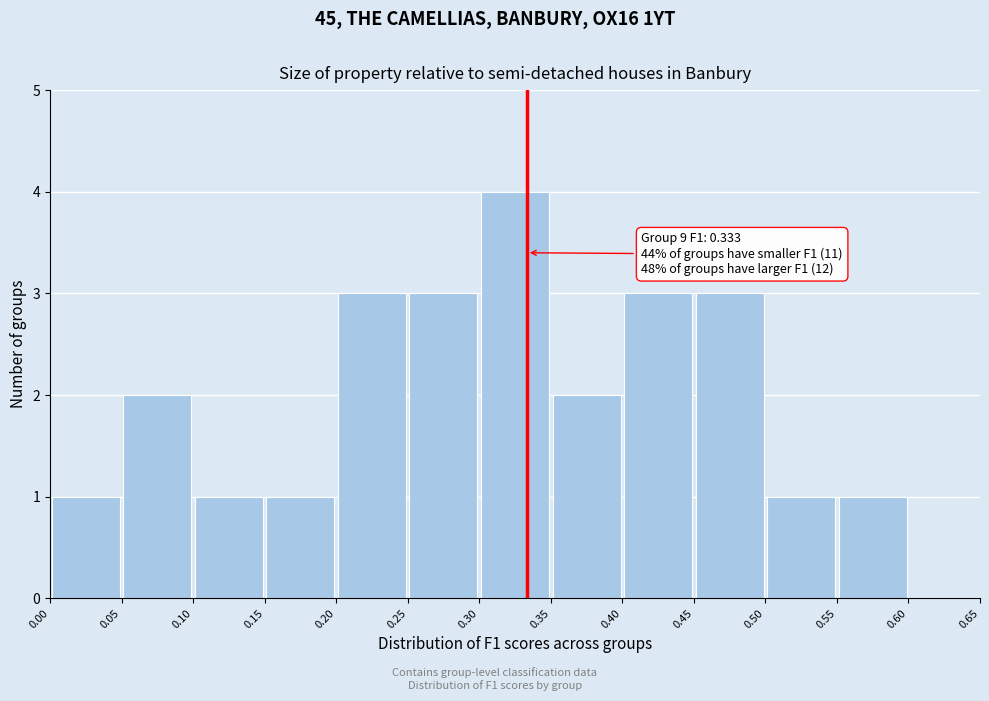

Over which range of the x-axis is the bar tallest?

0.30 to 0.35